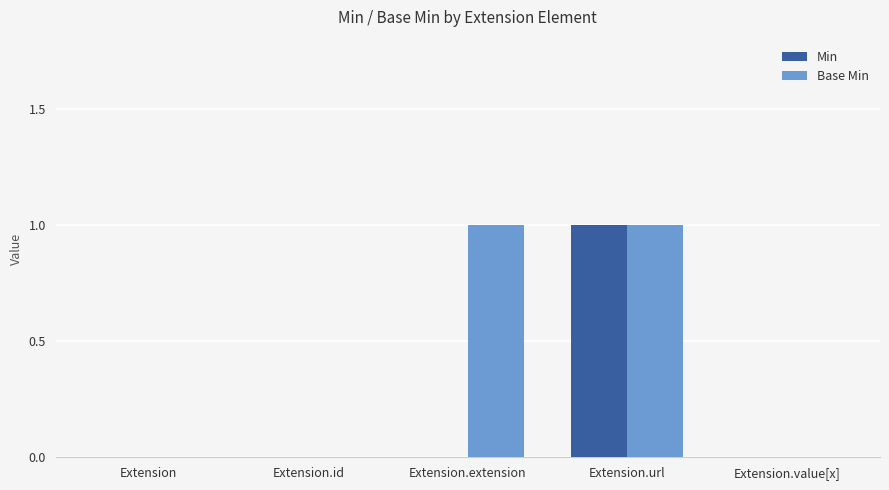

The value of Base Min at Extension is 0. True or false?

True